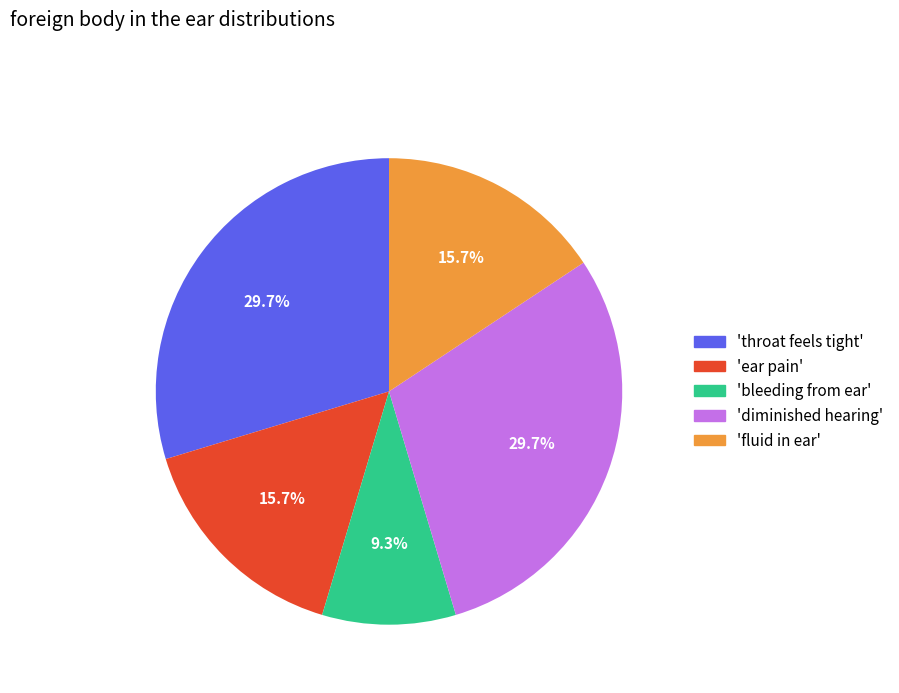

Does any single category account for the majority?

No